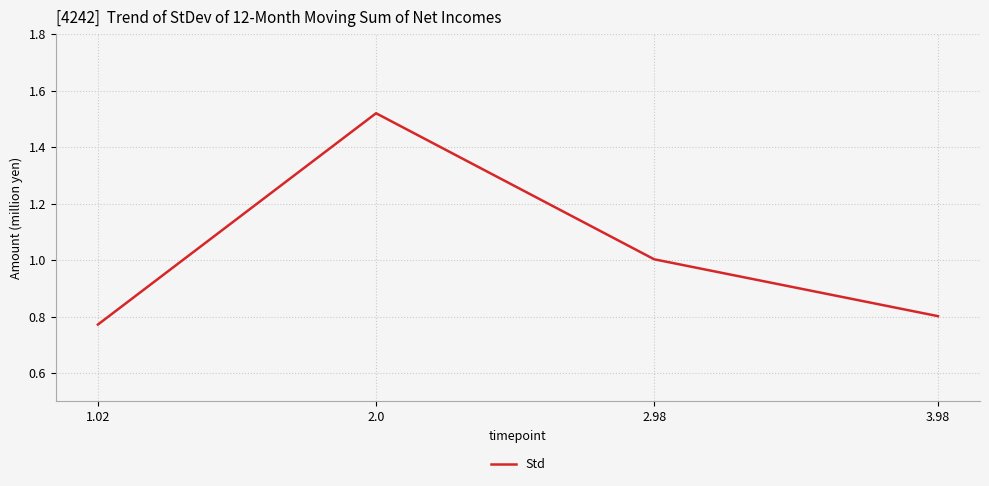

List the labels in order of value, smallest first.

1.02, 3.98, 2.98, 2.0